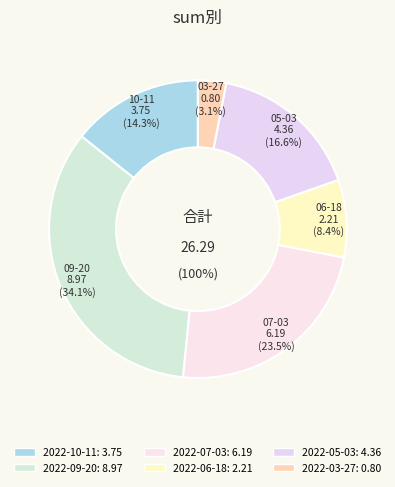

Approximately how many times larger is the value at 2022-10-11 compared to 2022-09-20?

0.4